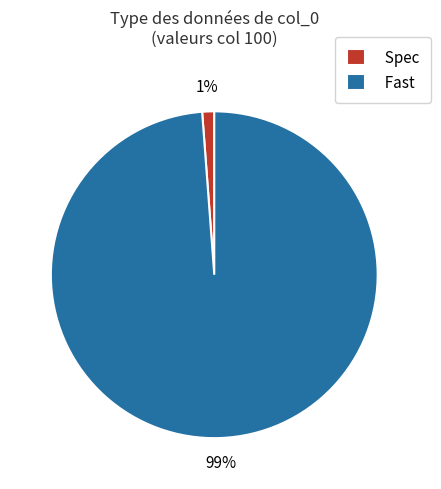

What percentage is the Fast slice, to the nearest percent?

99%